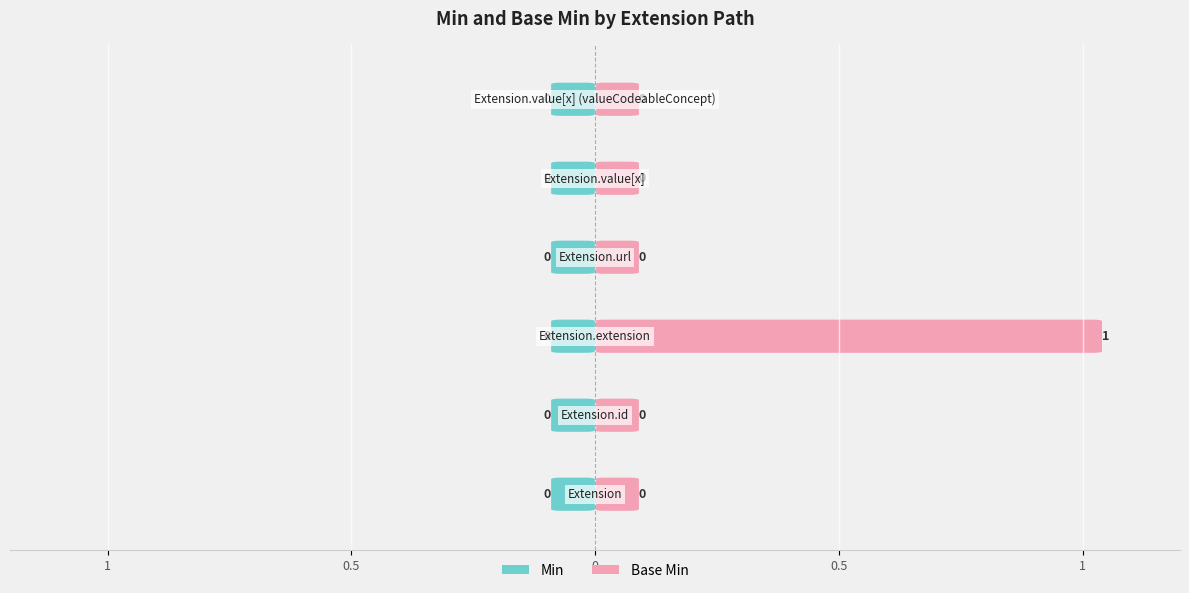

At how many categories does at least one series exceed 0?

1